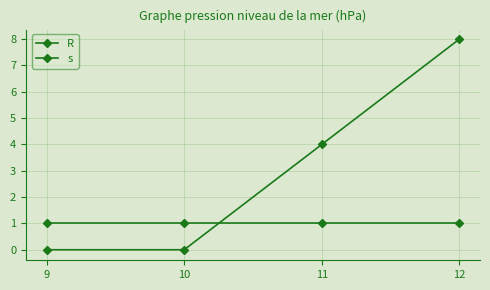

How many lines are shown in the chart?

2